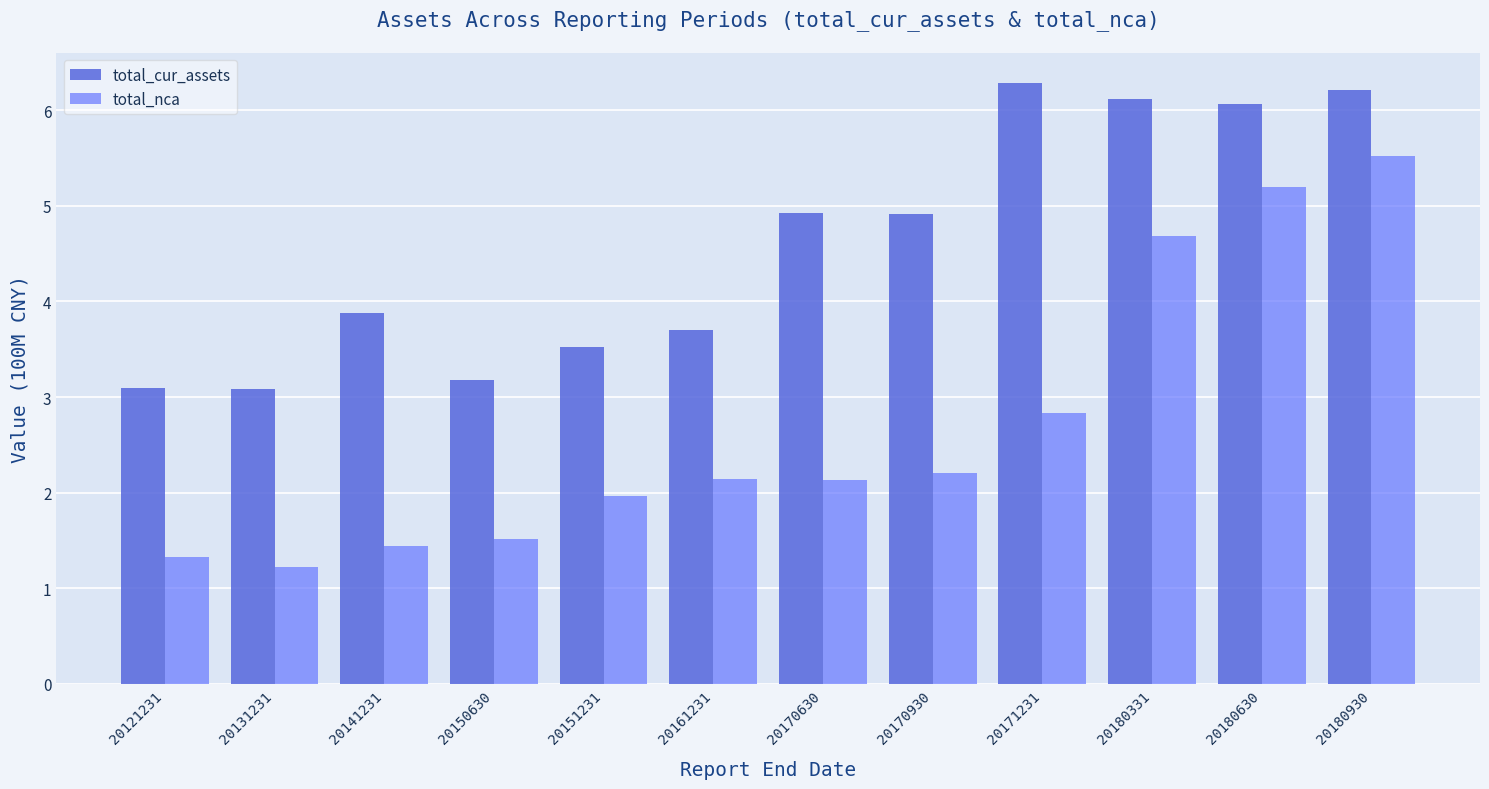

Which series has the largest total across all categories?

total_cur_assets